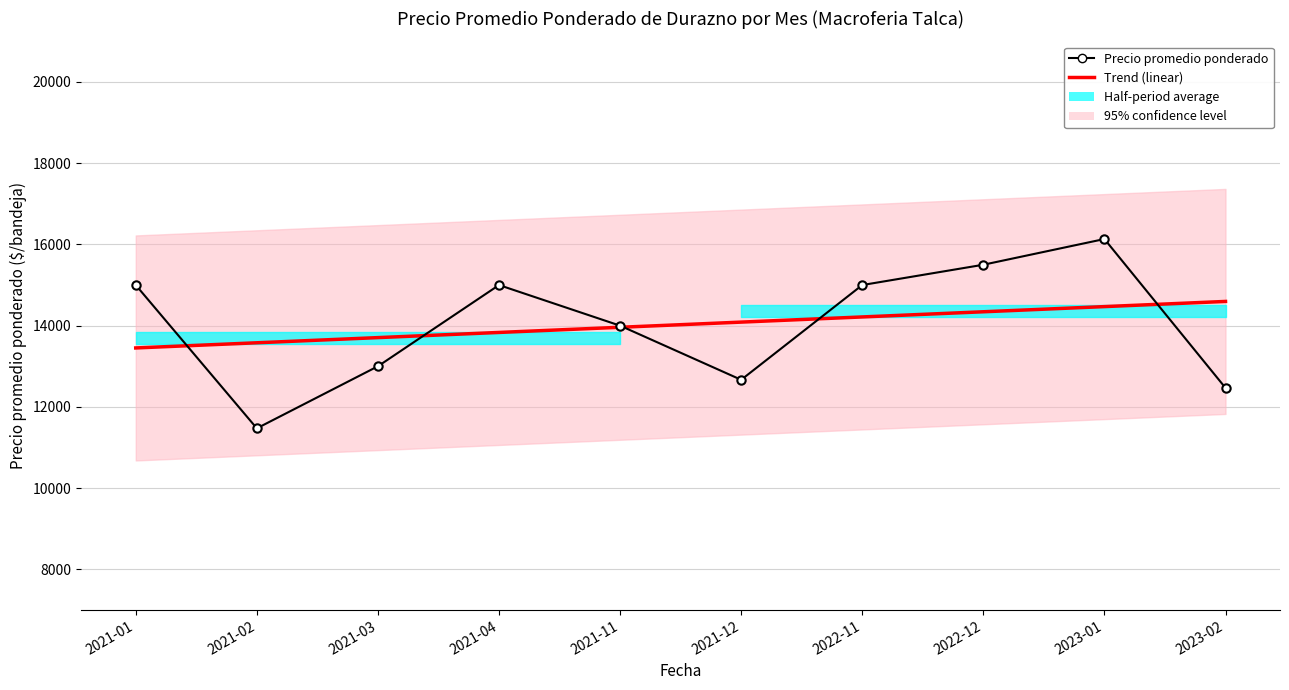

List the labels in order of Trend (linear) value, largest first.

2023-02, 2023-01, 2022-12, 2022-11, 2021-12, 2021-11, 2021-04, 2021-03, 2021-02, 2021-01